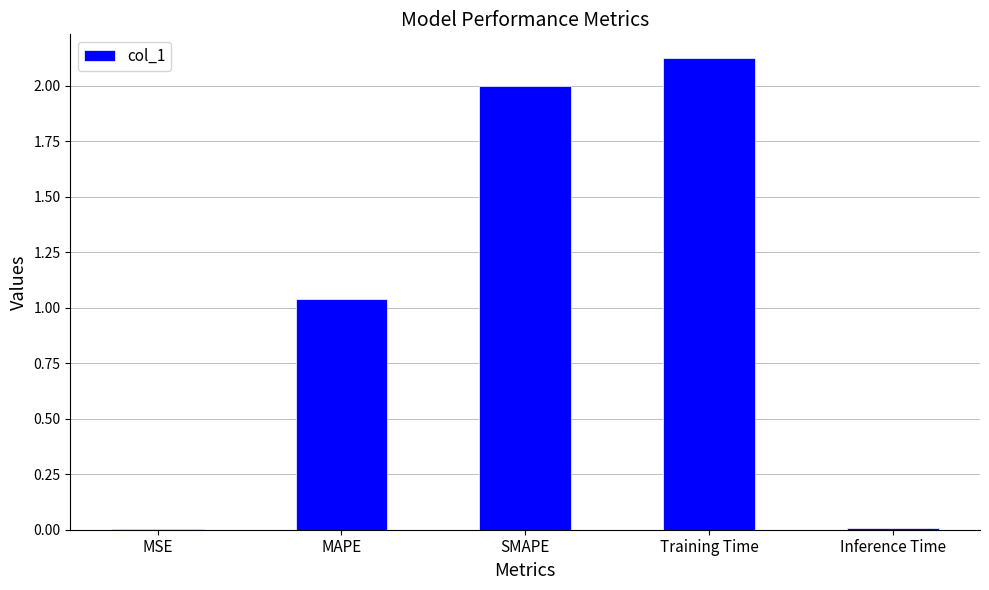

How many data points does each series have?

5